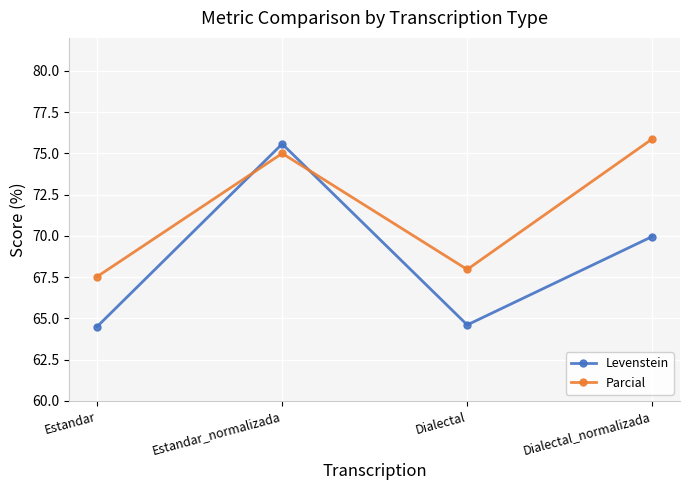

How many times do Parcial and Levenstein cross each other?

2